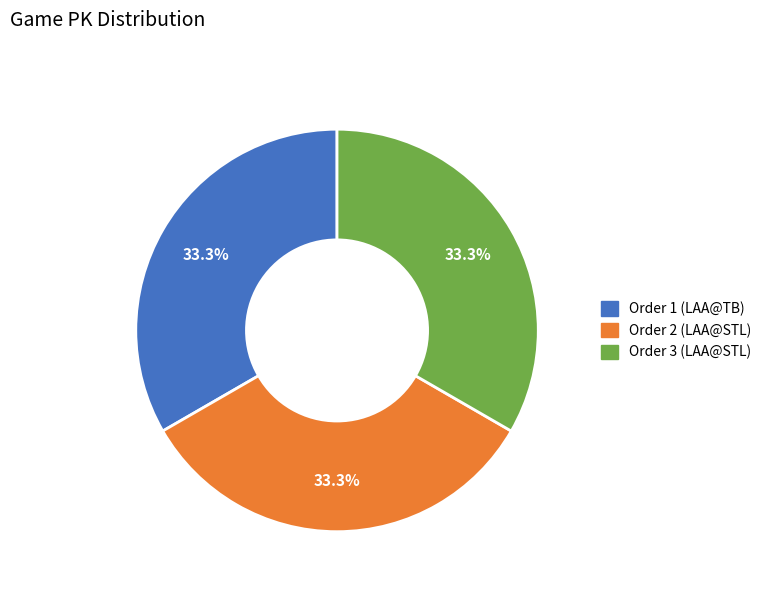

Does any single category account for the majority?

No